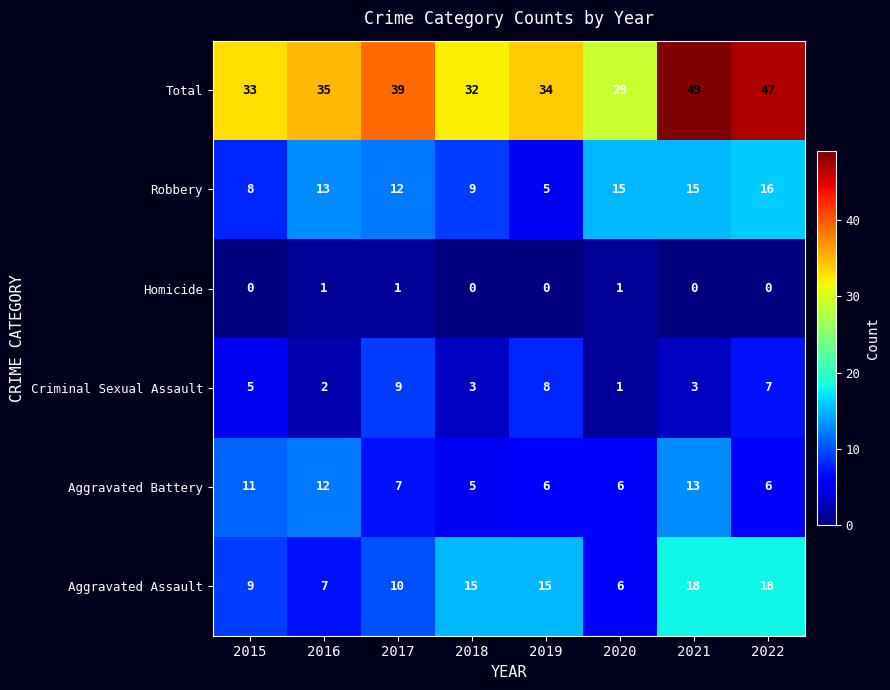

At which label does Aggravated Battery first exceed 7?

2015